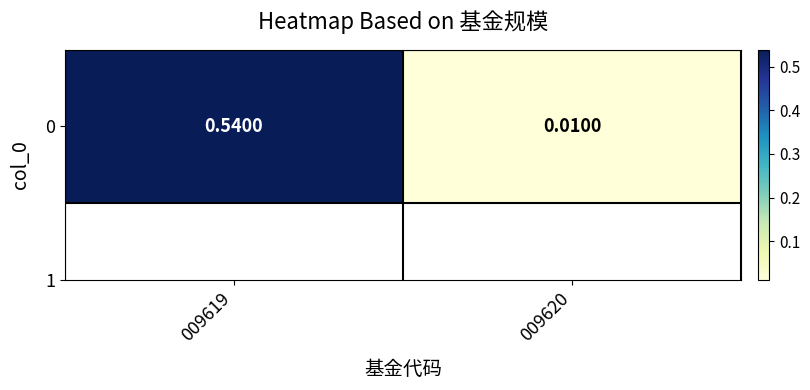

How many categories are shown in the chart?

2